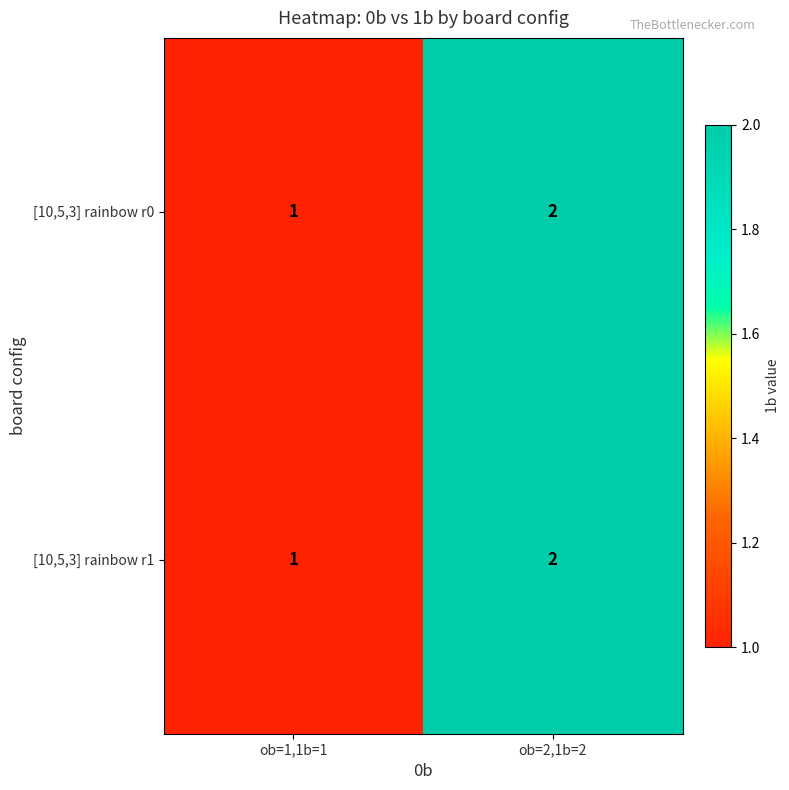

True or false: [10,5,3] rainbow r1 has a value of 1 at ob=1,1b=1.

True